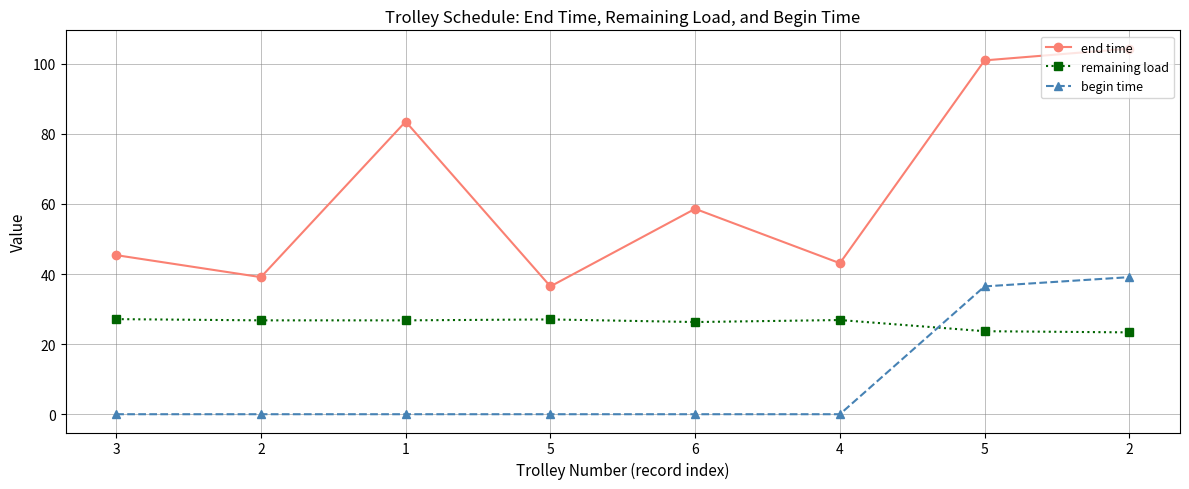

How many lines are shown in the chart?

3